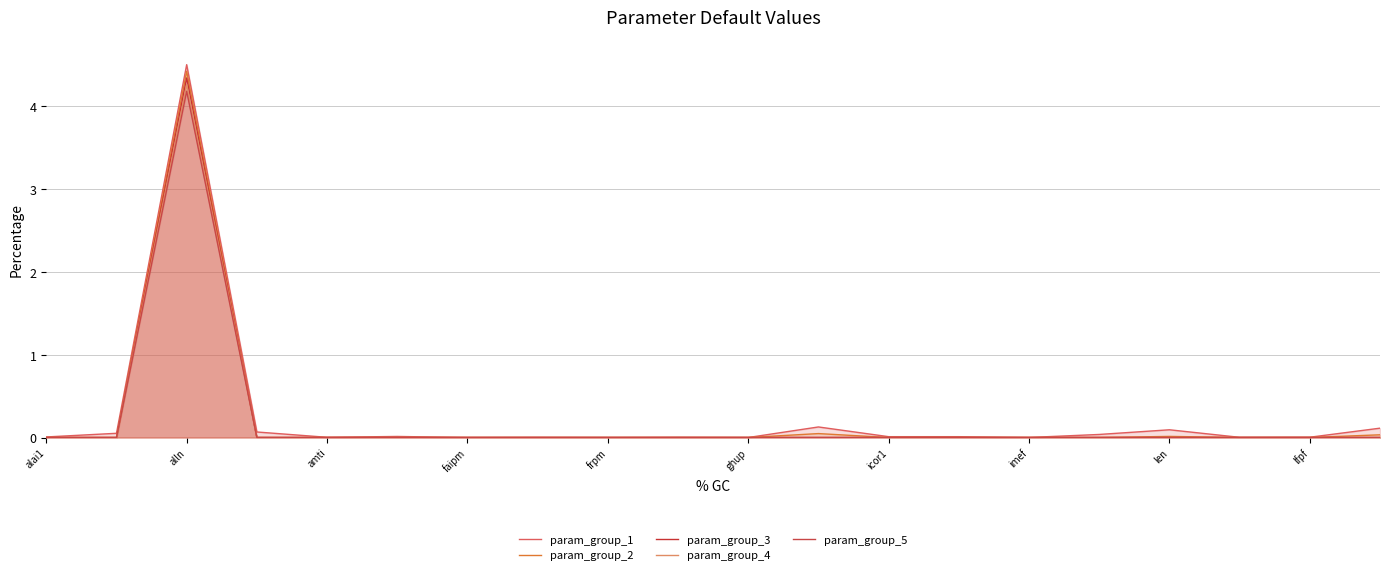

True or false: param_group_1 and param_group_4 intersect in this chart.

False